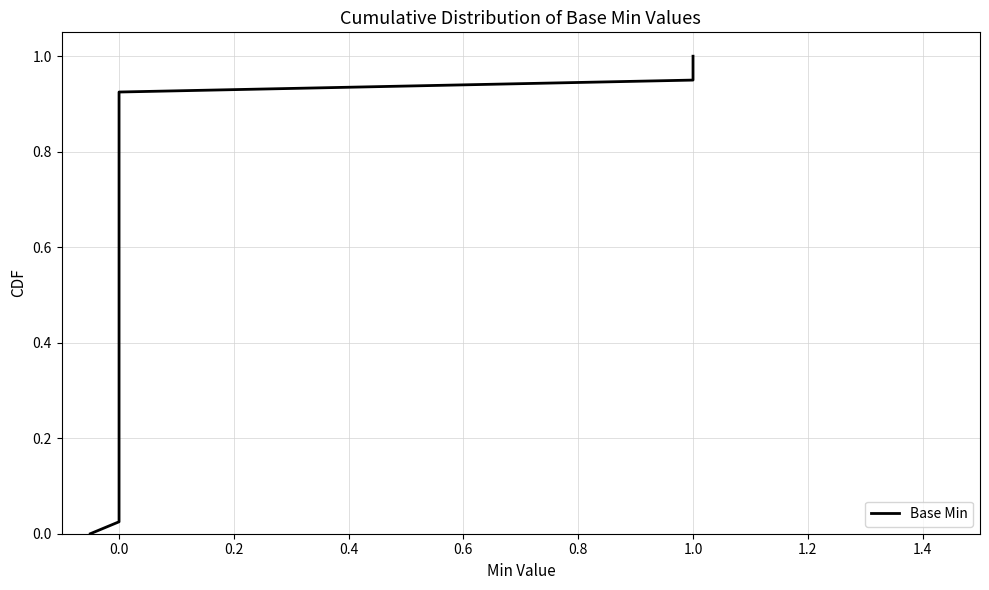

How many positive values are there?

3